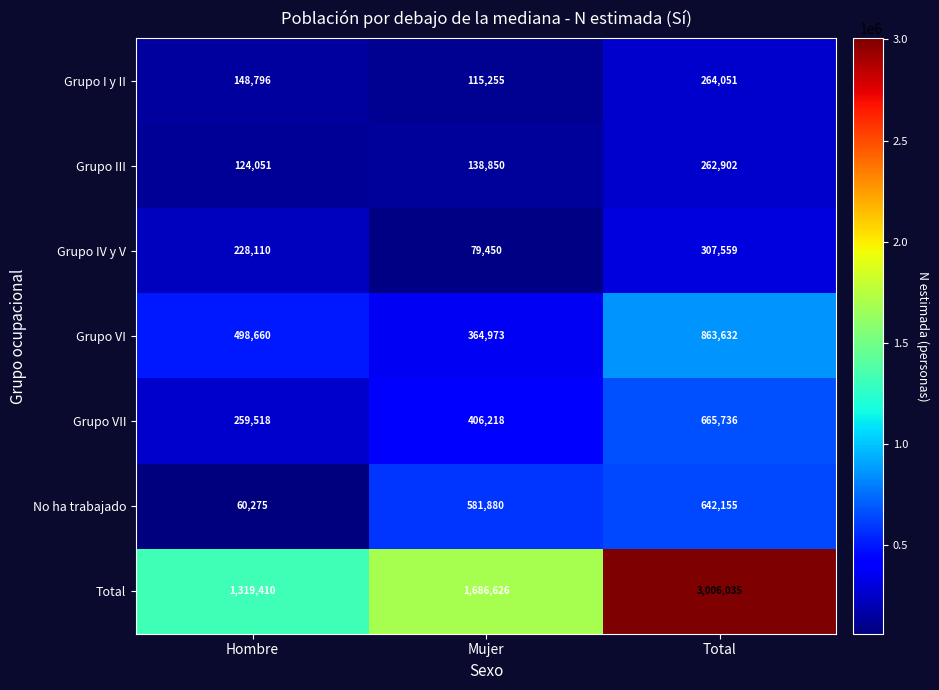

What is the difference between the maximum and second lowest values in the Grupo VII series?

259518